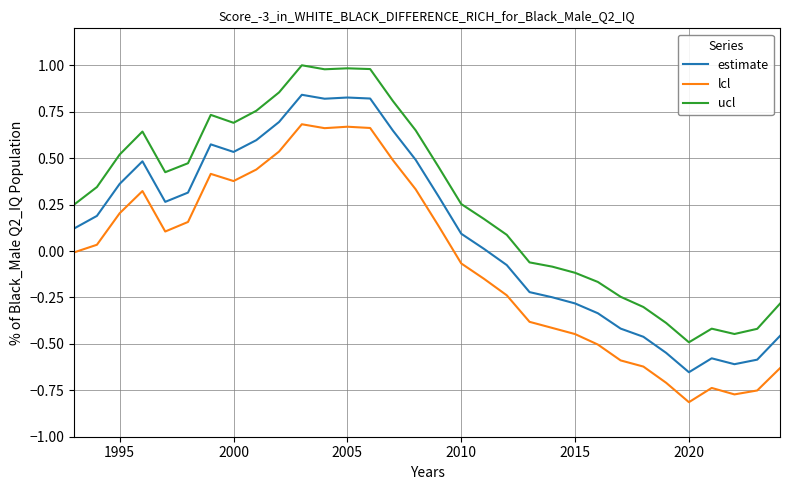

Does the chart have visible grid lines?

Yes